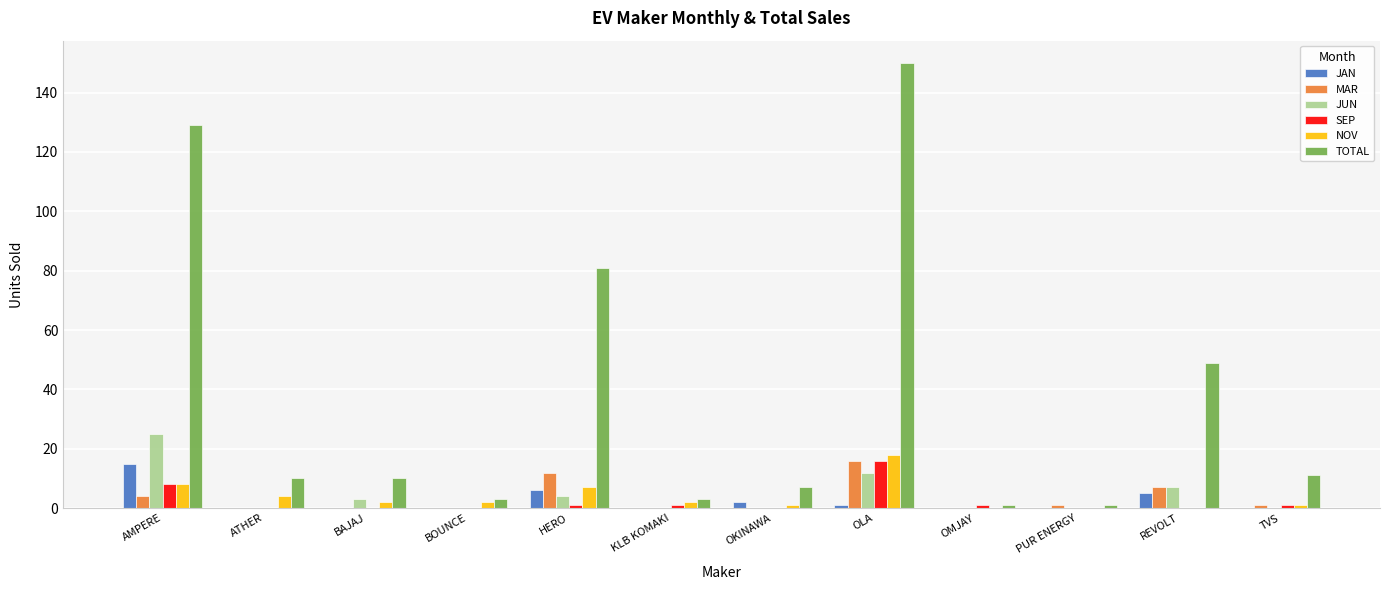

Are the bars horizontal?

No